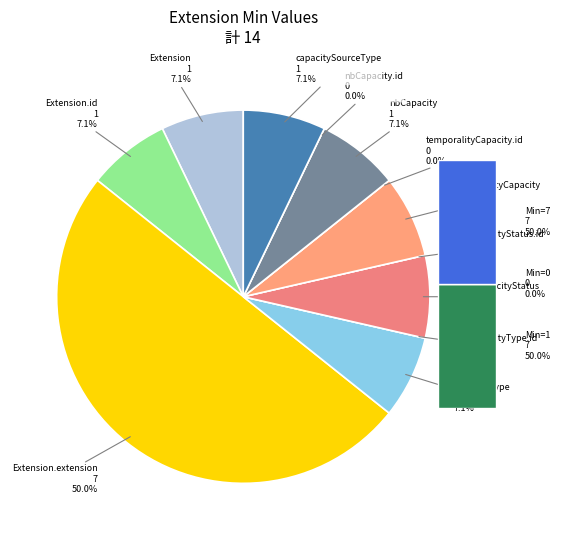

What is the largest slice in the pie chart?

Extension.extension